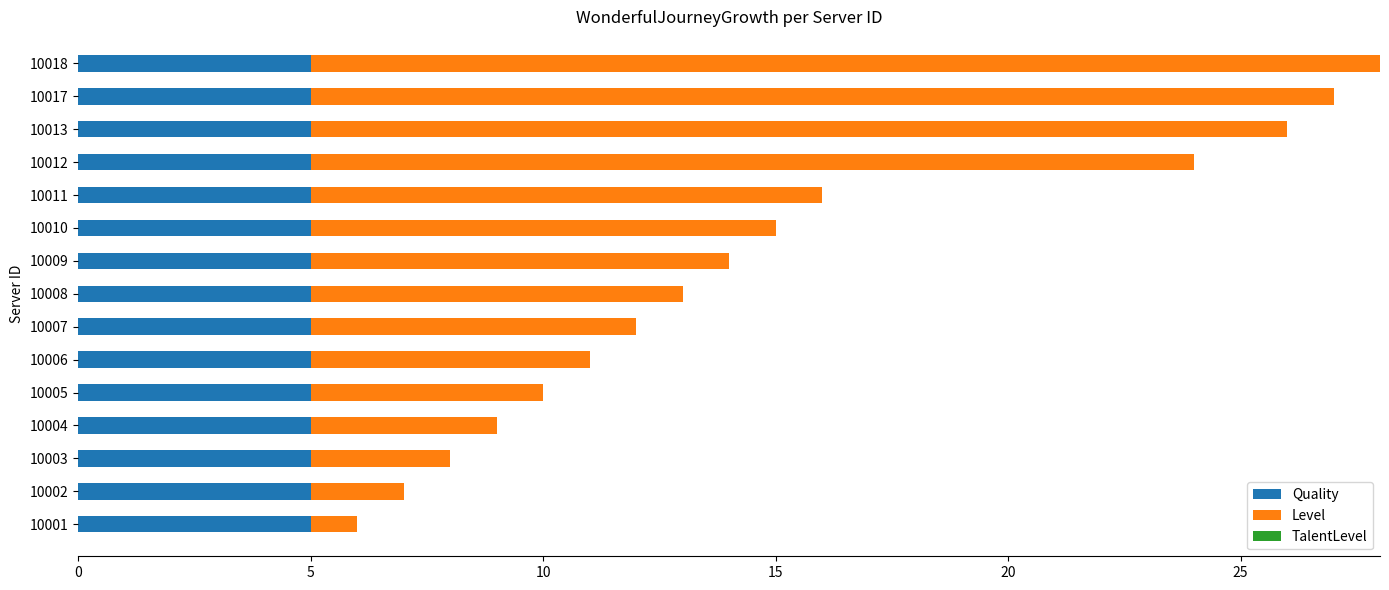

What is the sum of the Quality values at 10011 and 10017?

10